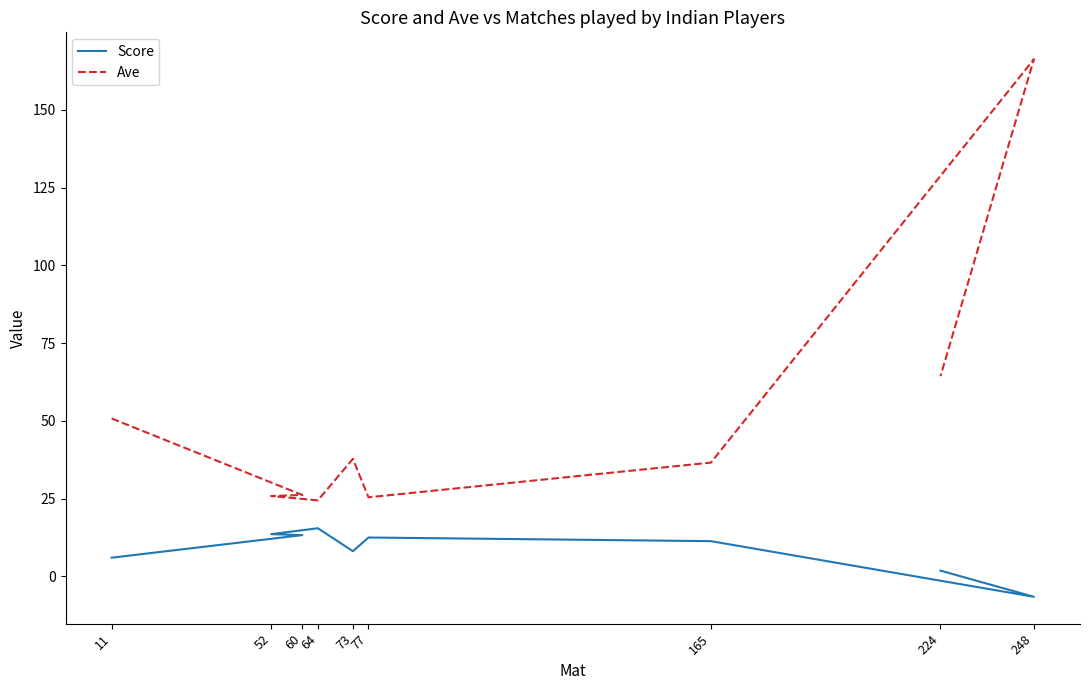

What is the greatest value displayed?

166.2